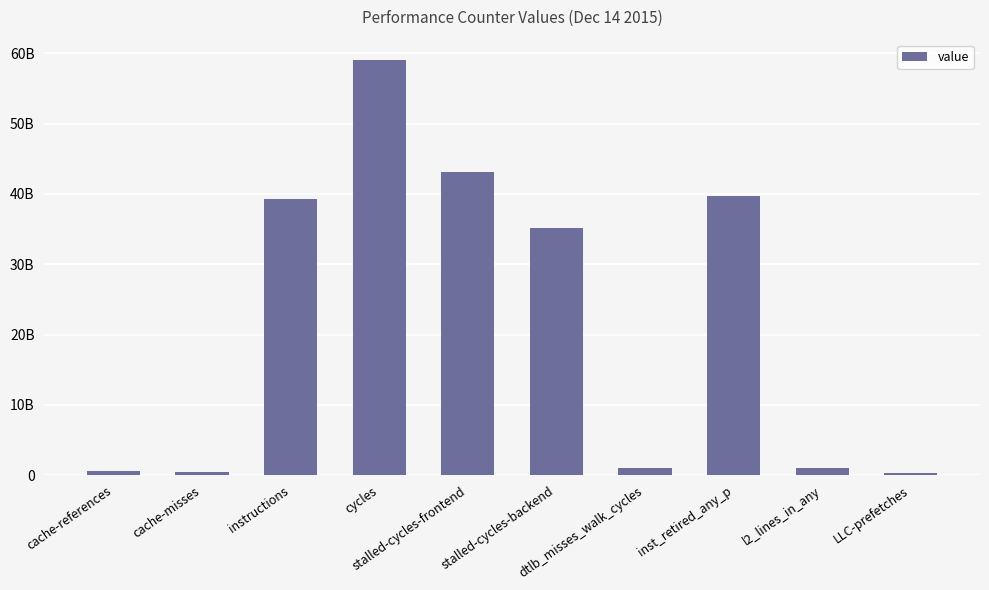

What position from the right is inst_retired_any_p?

3